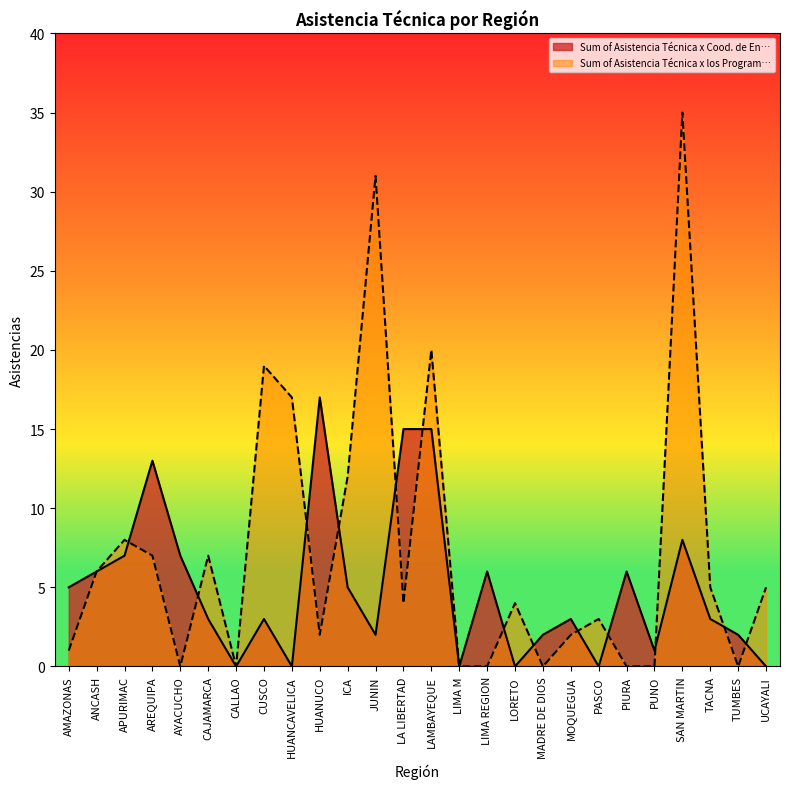

Which series has the largest range (max minus min)?

Sum of Asistencia Técnica x los Program…